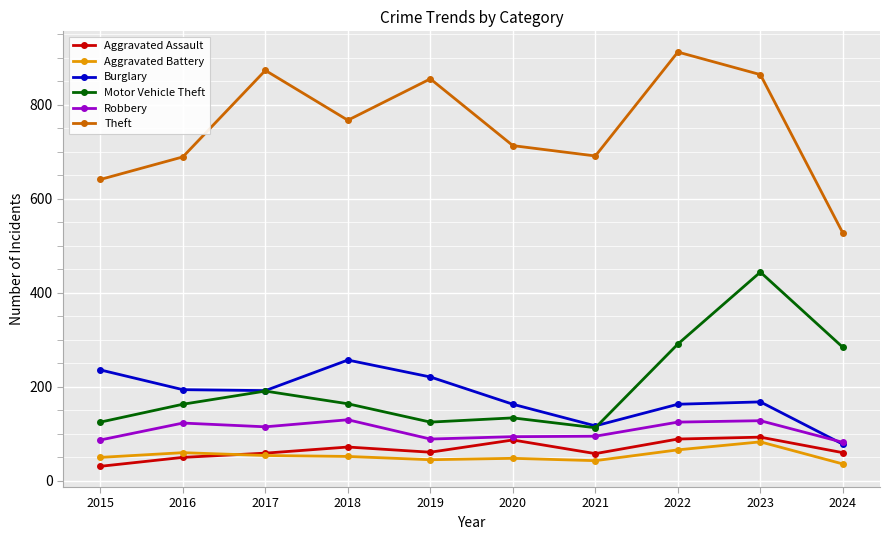

Is it true that Burglary equals 117 at 2021?

True